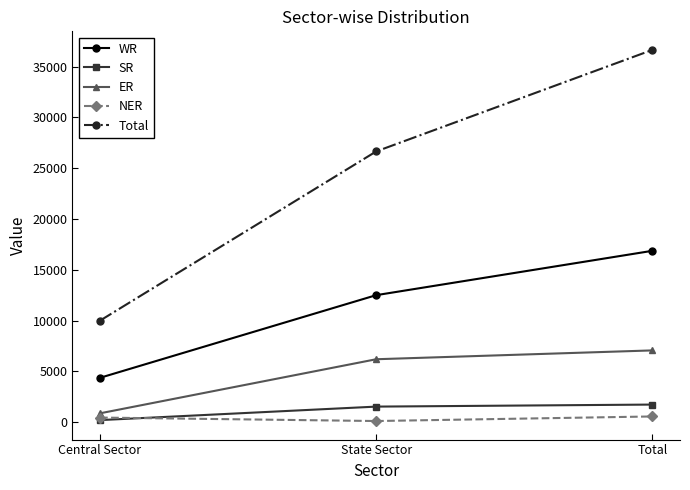

How many Total values are between 9997 and 36655?

3